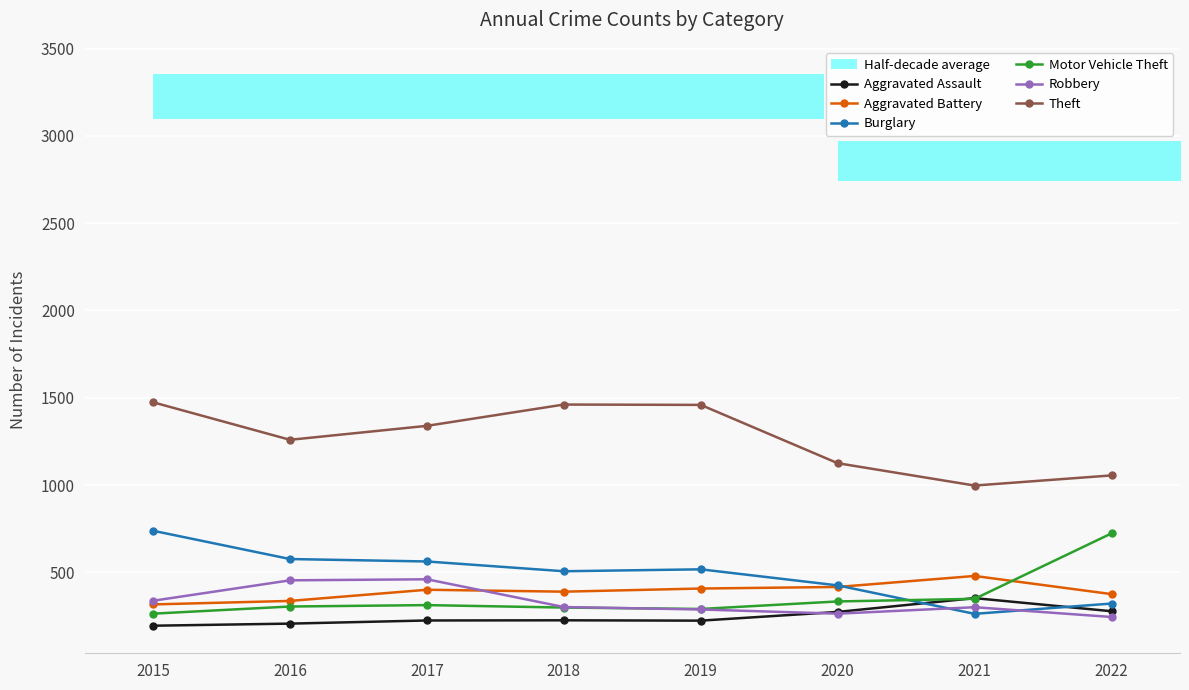

What is the approximate value of Aggravated Assault at 2018?

225